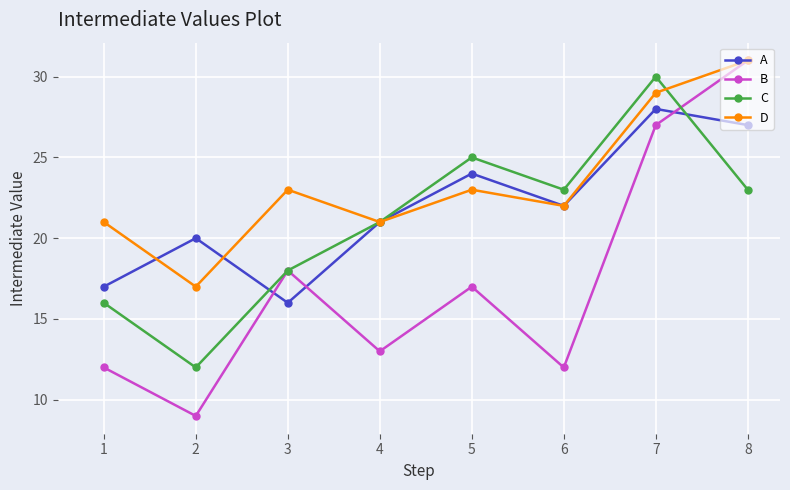

How many times do B and A cross each other?

3